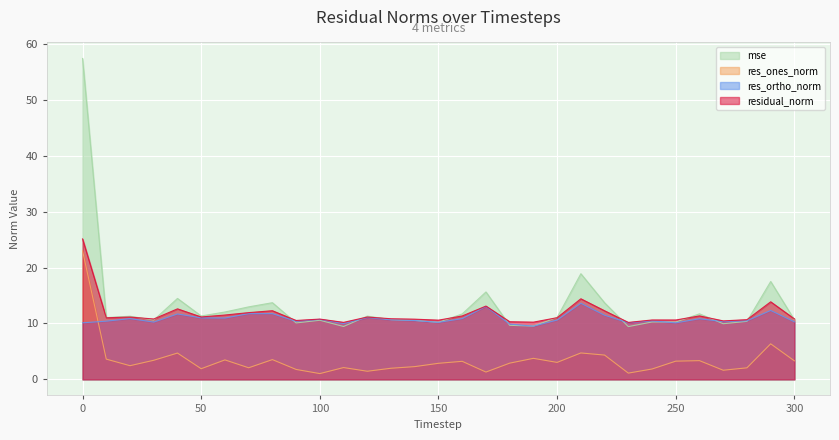

What is the value of the residual_norm point at the 9th from the left?

12.3